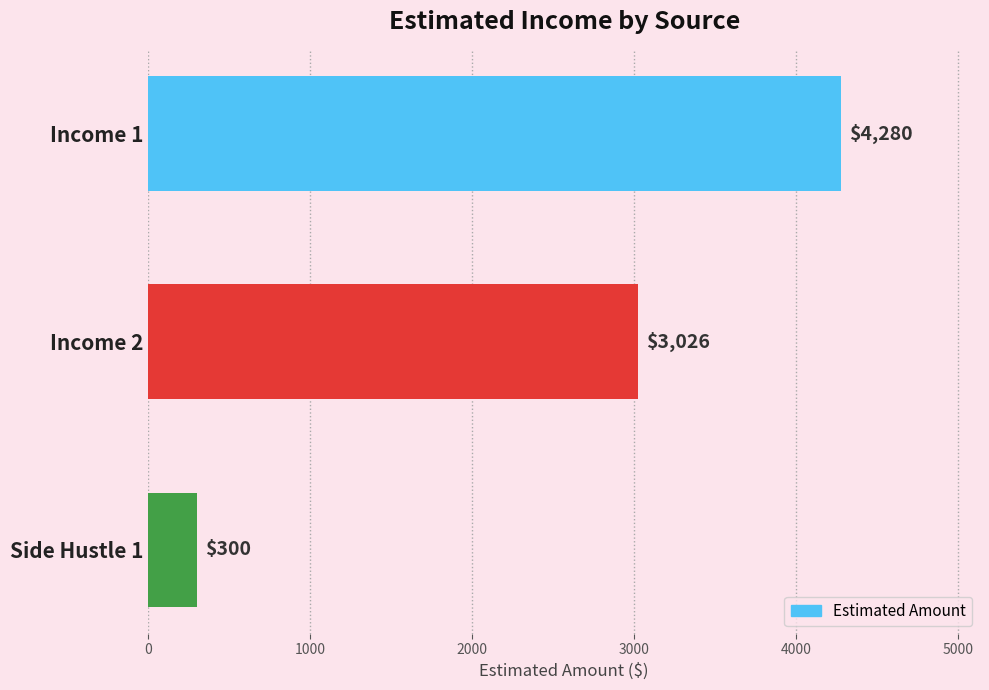

What is the sum of the values at Income 1 and Side Hustle 1?

4580